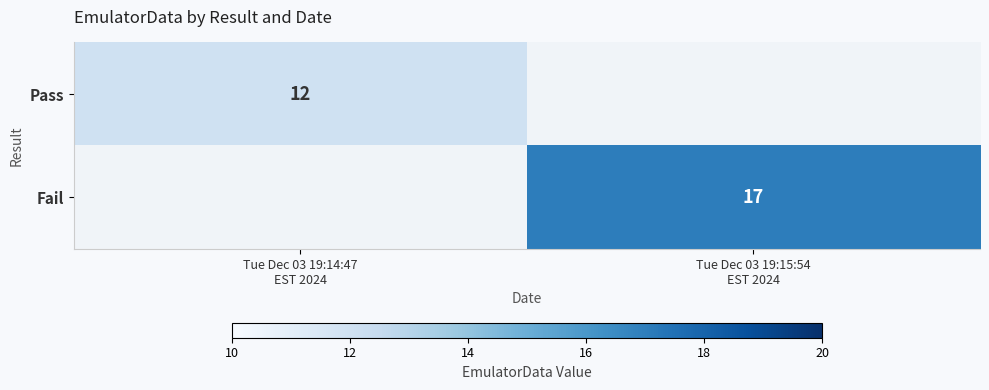

List the series in order of their peak value, lowest first.

Pass, Fail